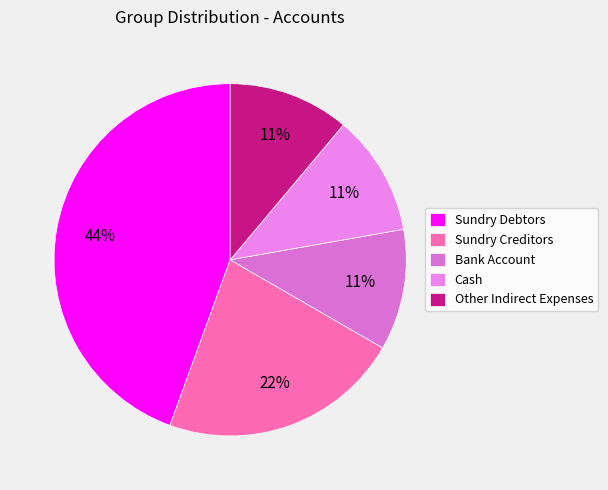

Count the number of slices in the pie.

5